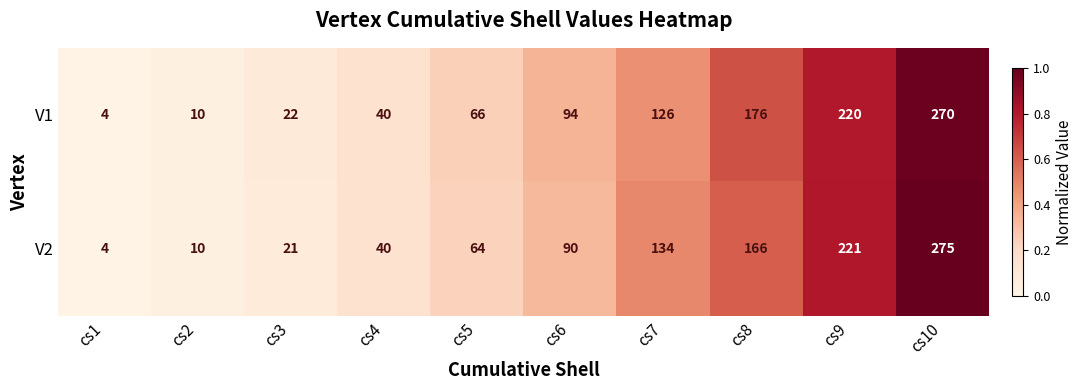

At which category does the chart reach its peak across all series?

cs10